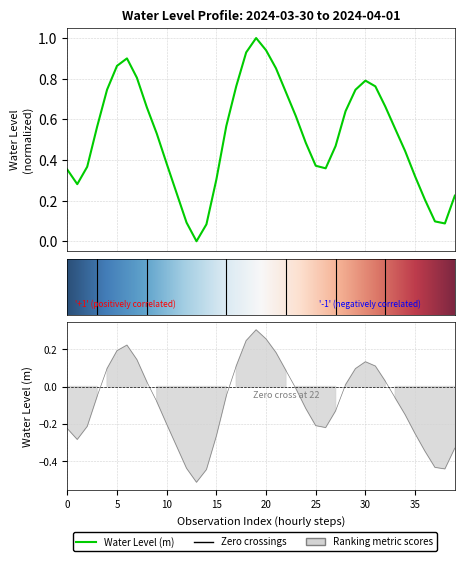

What position from the left is 2024-03-31 15:00?

22